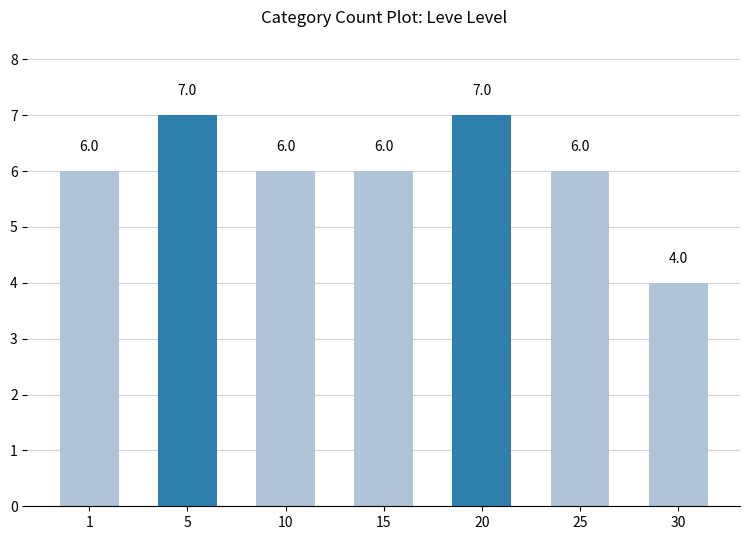

What is the value of the 4th bar from the left?

6